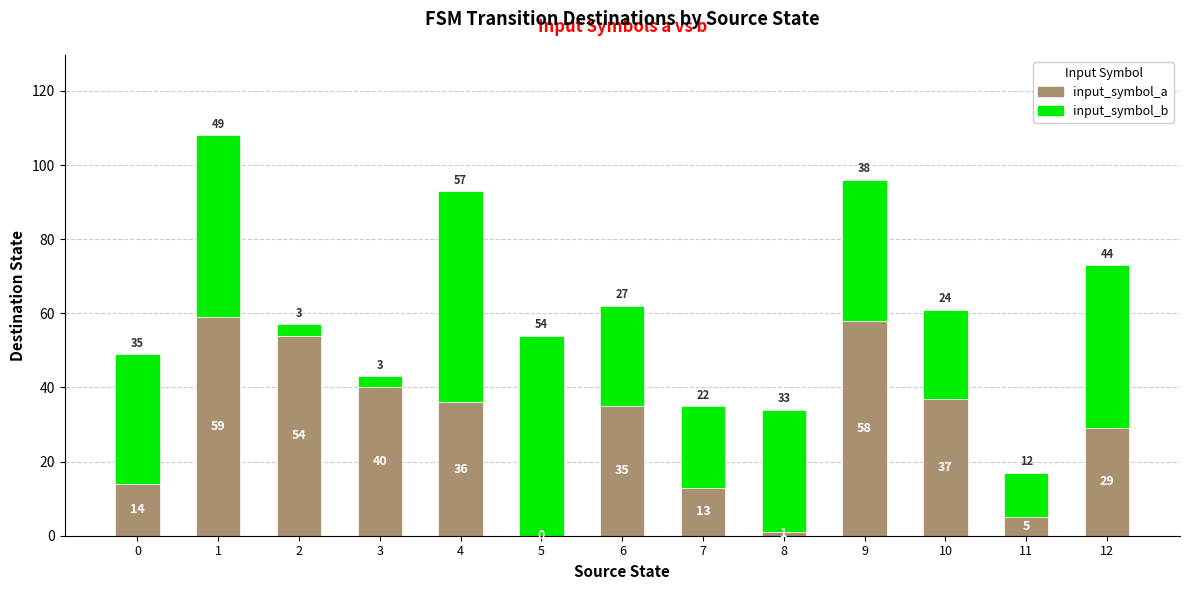

What is the total value across all series at 4?

93